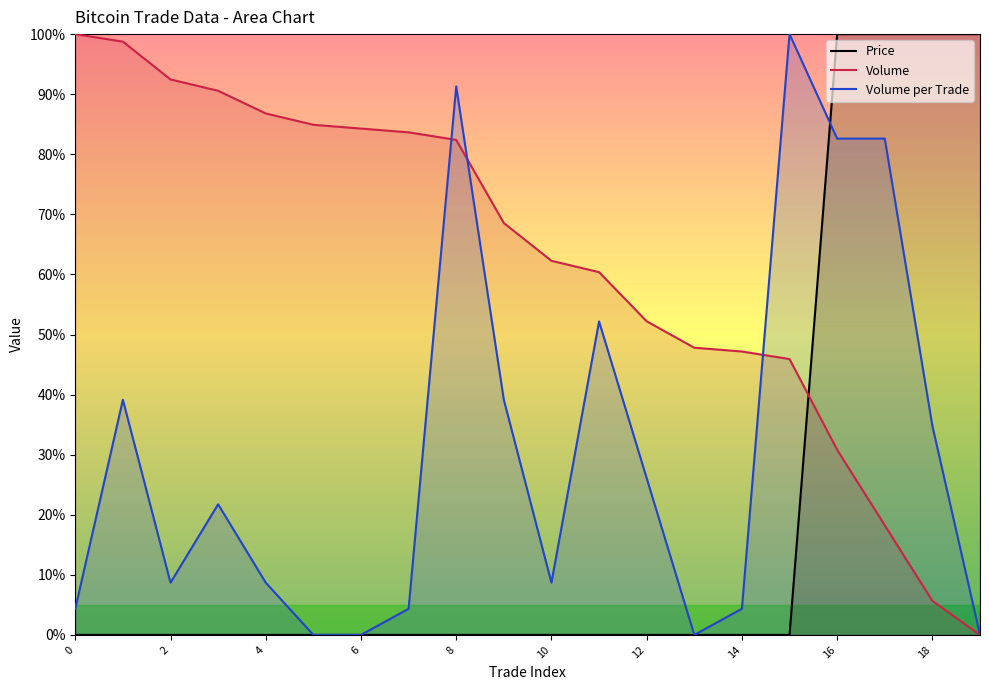

Between which two adjacent categories do Volume per Trade and Price first intersect?

15 and 16